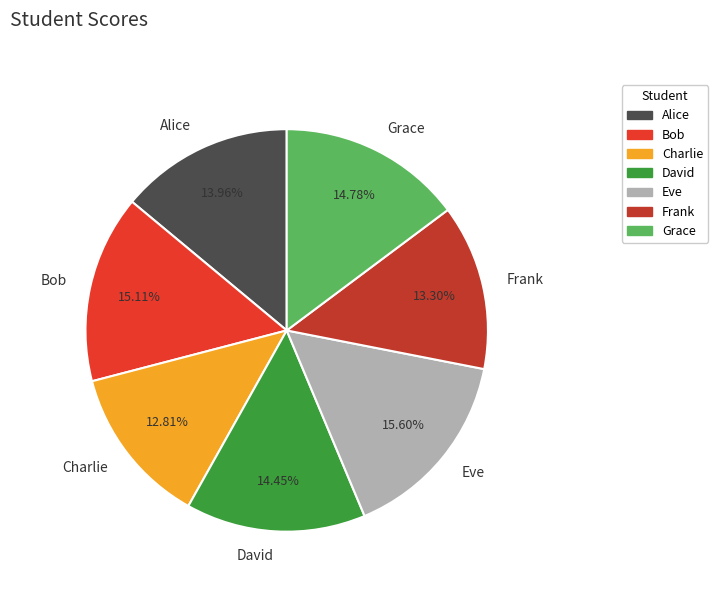

Approximately how many times larger is the value at Alice compared to Charlie?

1.1